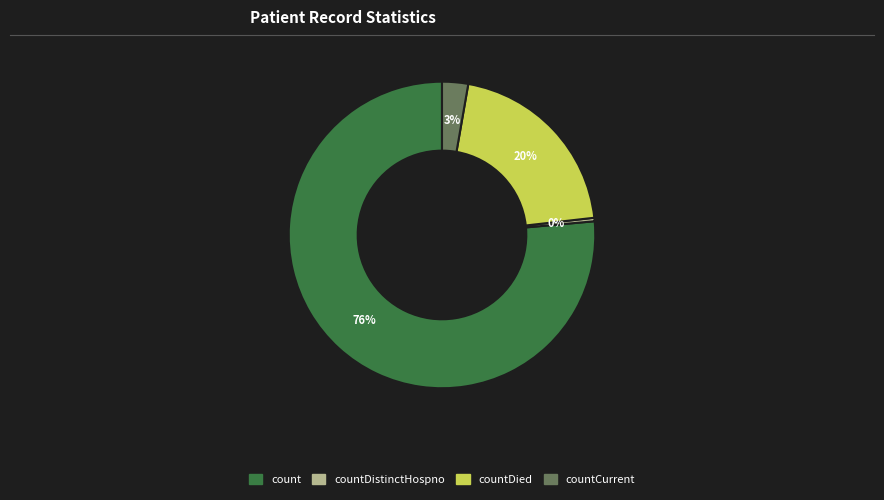

Is there a majority slice in this chart?

Yes